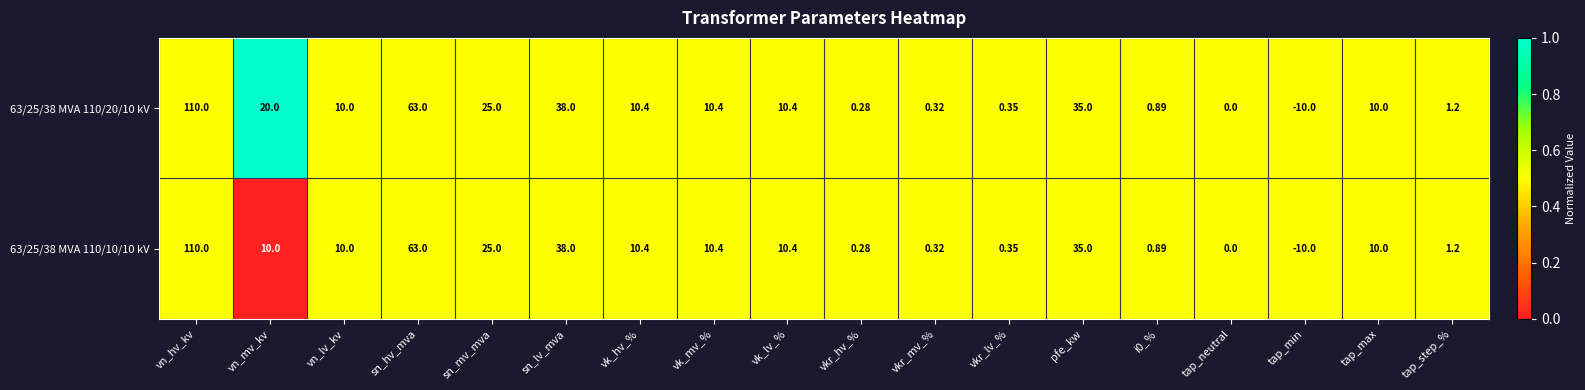

Where does the 63/25/38 MVA 110/10/10 kV series first go above 10?

vn_hv_kv